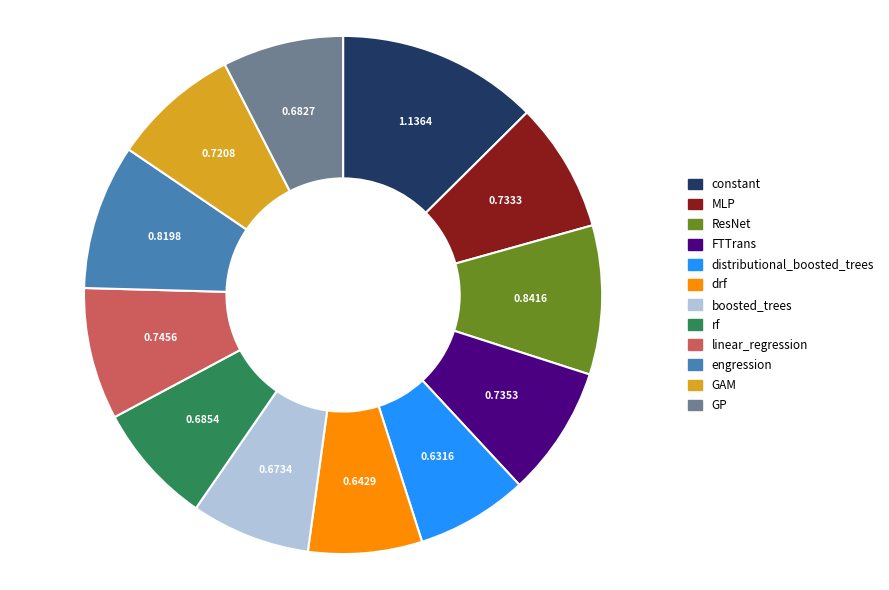

Is ResNet the majority of the pie?

No